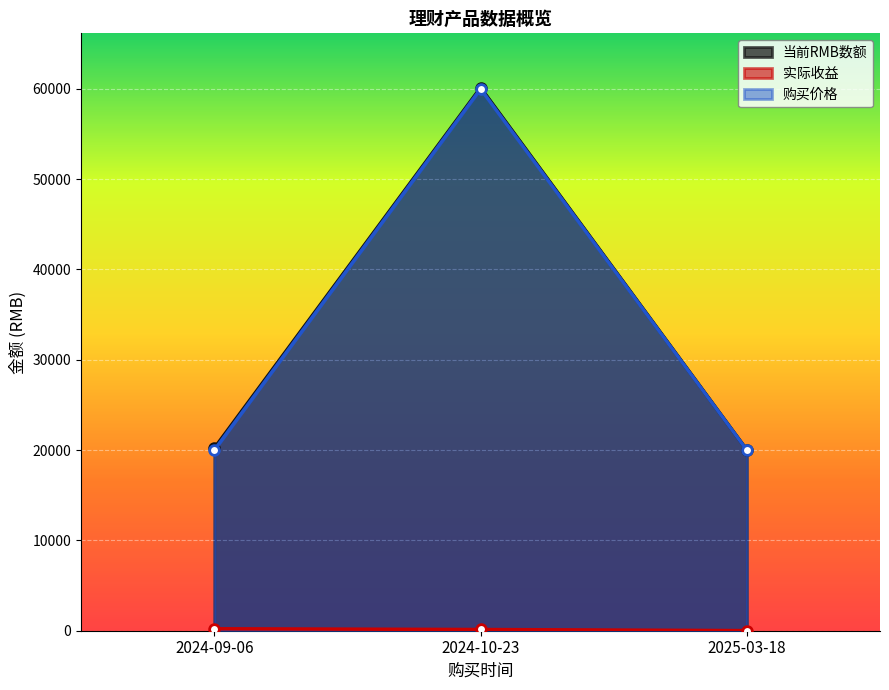

Which has a higher value, 2025-03-18 or 2024-10-23?

2024-10-23